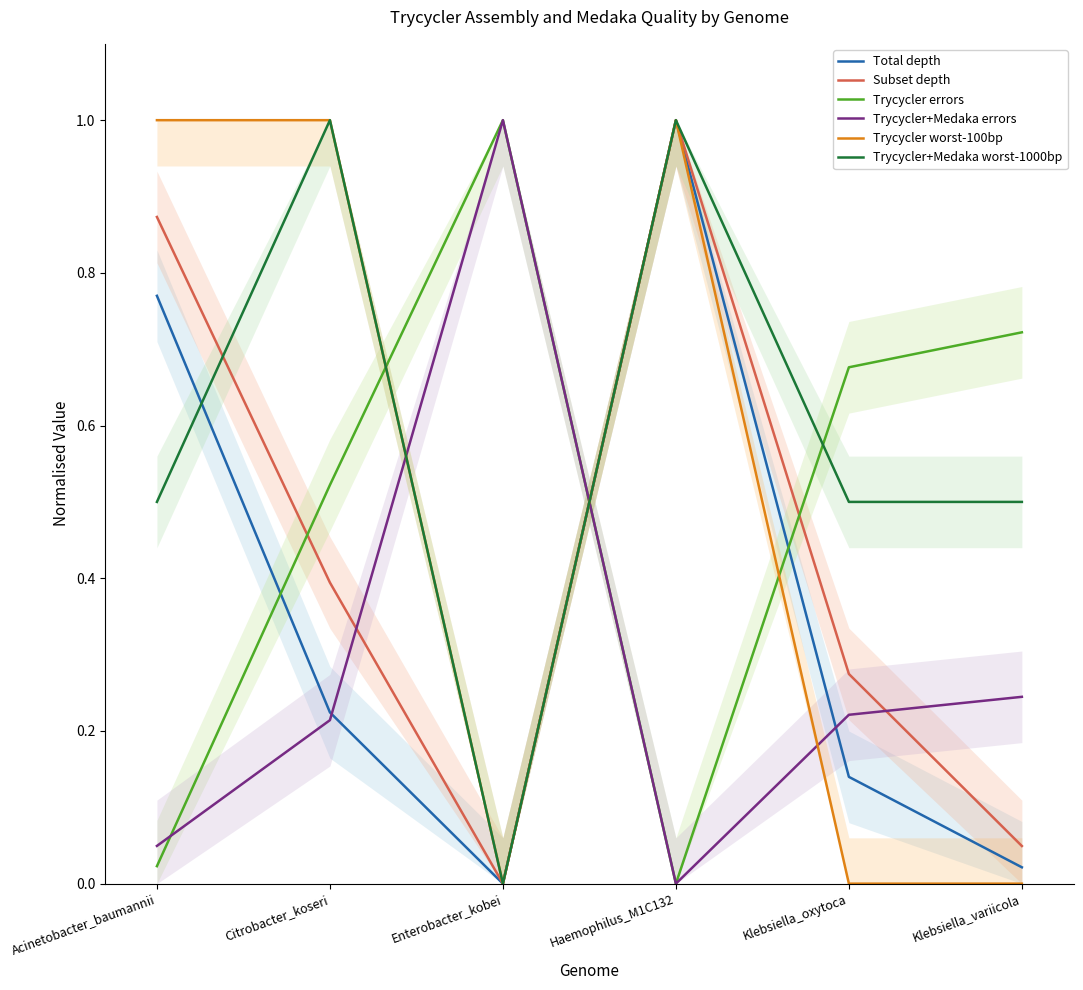

How many data points does each series have?

6